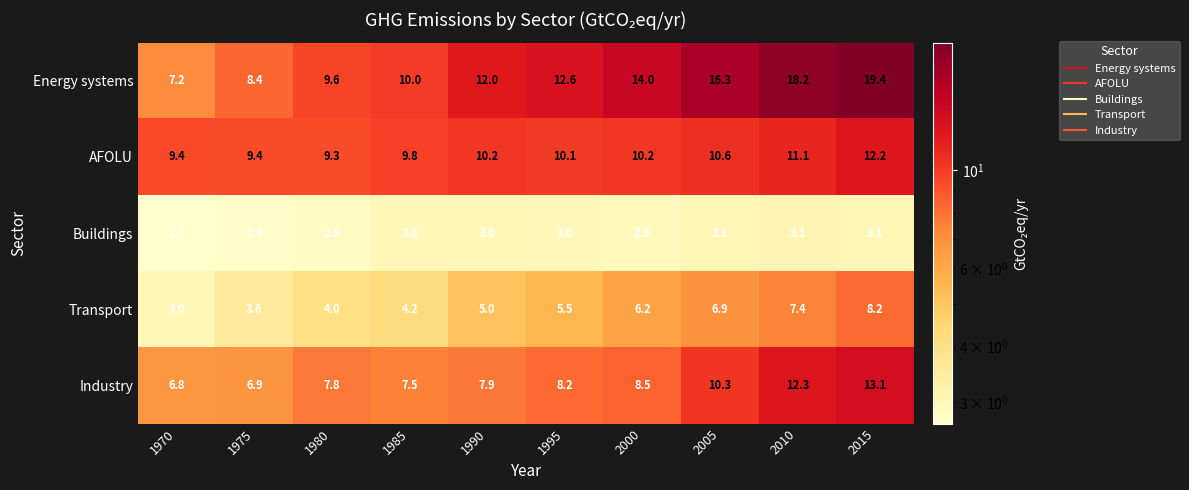

How many series are shown in this chart?

5